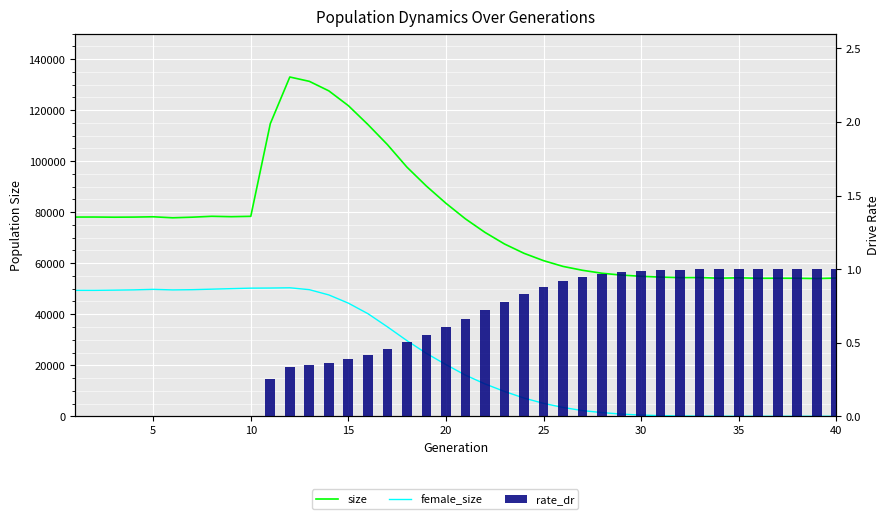

Is it true that size equals 78050.0 at 10?

True